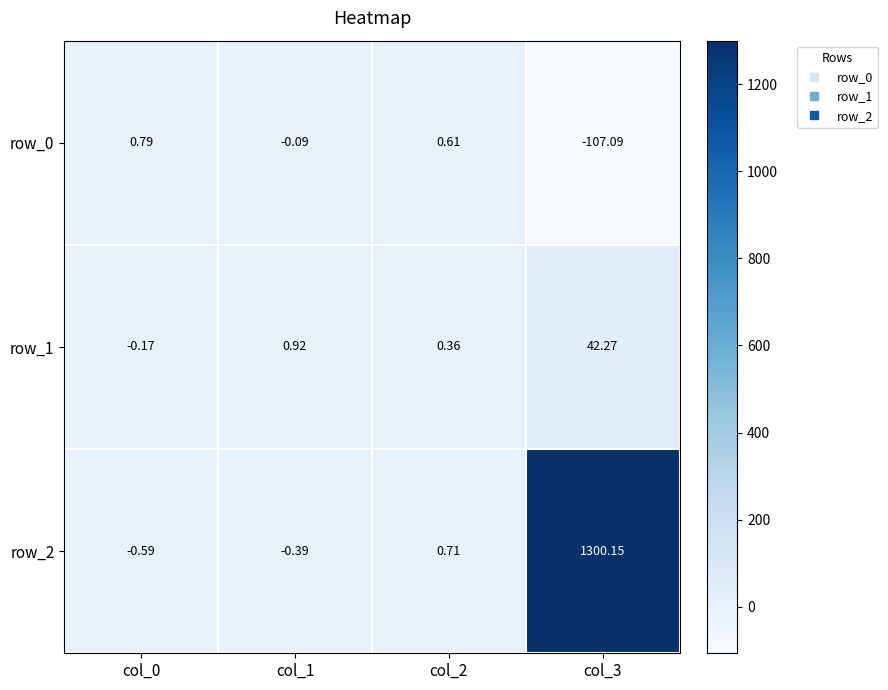

Which series has the widest spread of values?

row_2